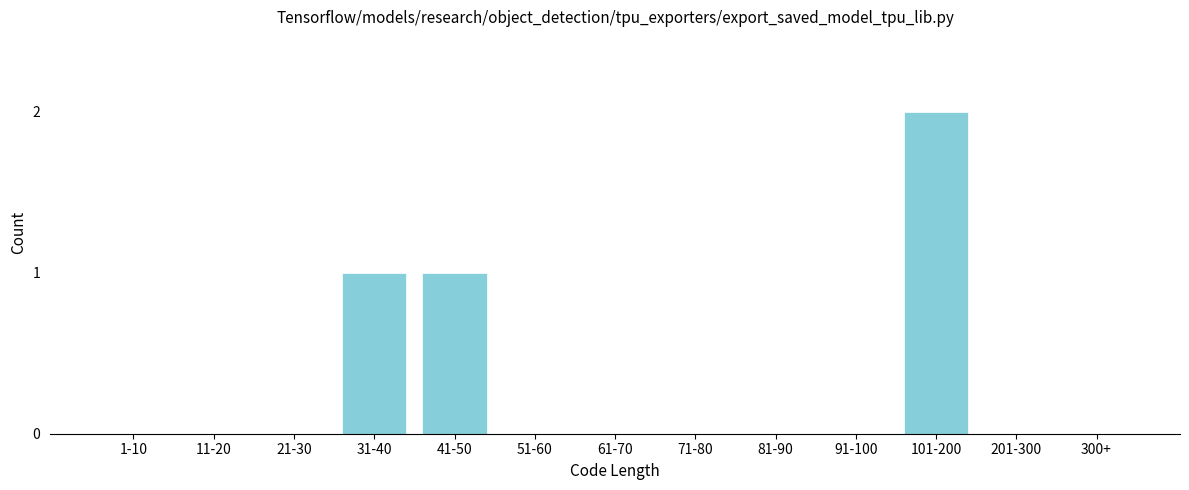

Reading right to left, extract all data points from this chart.

300+=0	201-300=0	101-200=2	91-100=0	81-90=0	71-80=0	61-70=0	51-60=0	41-50=1	31-40=1	21-30=0	11-20=0	1-10=0